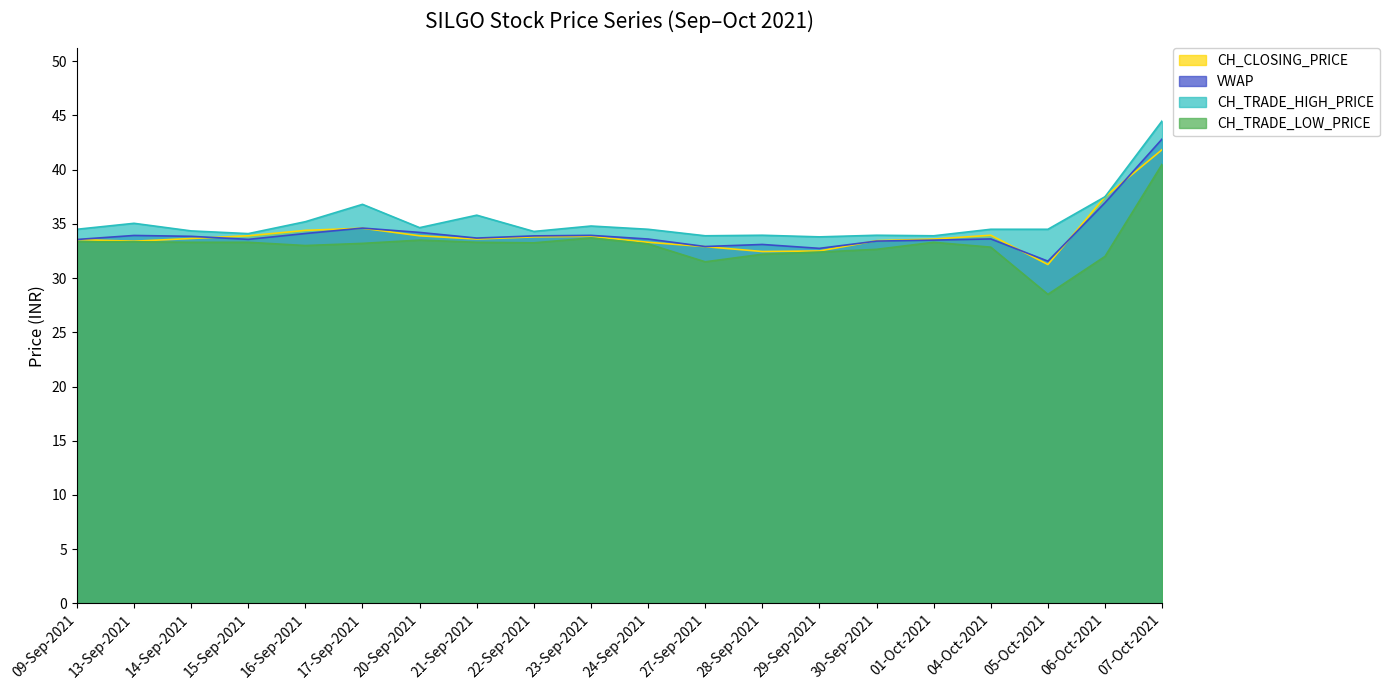

Reading right to left, extract all data points from this chart.

CH_CLOSING_PRICE: 41.9	37.5	31.2	34.0	33.6	33.5	32.5	32.5	32.9	33.3	33.9	33.8	33.6	33.9	34.6	34.4	33.9	33.6	33.4	33.5
VWAP: 42.8	37.0	31.6	33.6	33.5	33.4	32.7	33.1	32.9	33.6	33.9	33.9	33.7	34.2	34.6	34.1	33.6	33.9	33.9	33.6
CH_TRADE_HIGH_PRICE: 44.5	37.5	34.5	34.5	33.9	34.0	33.8	34.0	33.9	34.5	34.8	34.3	35.8	34.6	36.8	35.2	34.1	34.4	35.0	34.5
CH_TRADE_LOW_PRICE: 40.5	32.0	28.5	32.9	33.3	32.6	32.4	32.2	31.5	33.1	33.7	33.2	33.3	33.5	33.2	33.0	33.3	33.3	33.4	33.4